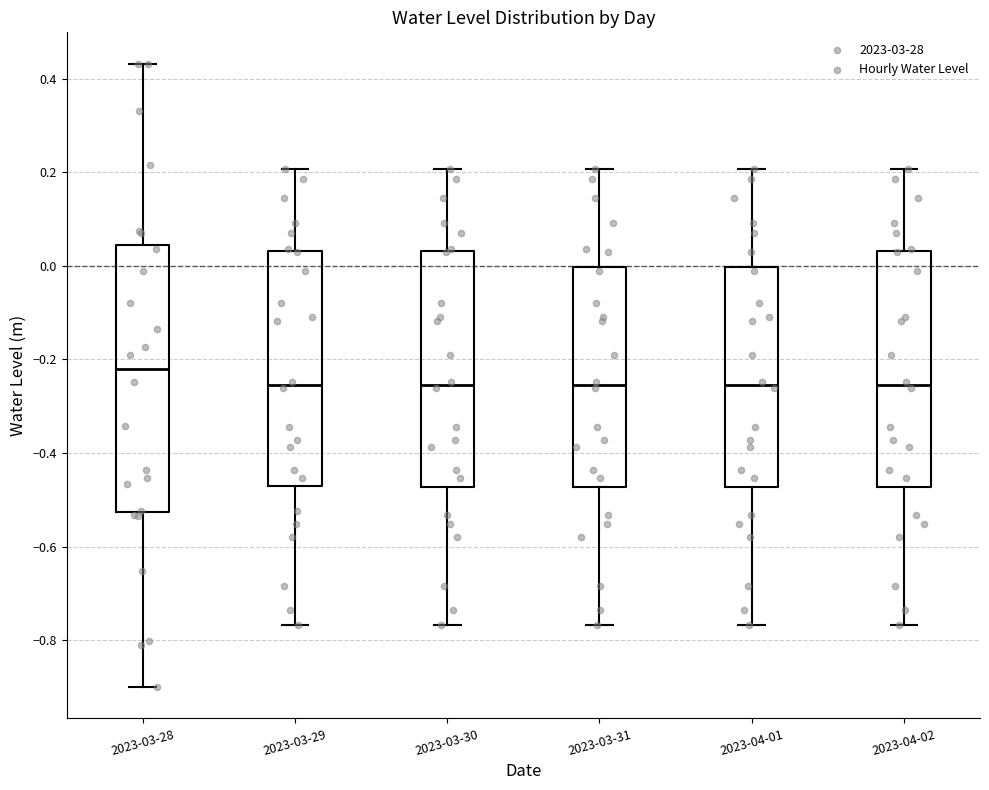

Reading left to right, read every box against the y-axis: the position of its median line, the range the box covers, and the ends of its whiskers. The values are not printed on the chart, so give them approximately, as read against the axis.

2023-03-28: median -0.22, box -0.52 to 0.04, whiskers -0.90 to 0.44
2023-03-29: median -0.26, box -0.48 to 0.04, whiskers -0.76 to 0.20
2023-03-30: median -0.26, box -0.48 to 0.04, whiskers -0.76 to 0.20
2023-03-31: median -0.26, box -0.48 to 0.00, whiskers -0.76 to 0.20
2023-04-01: median -0.26, box -0.48 to 0.00, whiskers -0.76 to 0.20
2023-04-02: median -0.26, box -0.48 to 0.04, whiskers -0.76 to 0.20